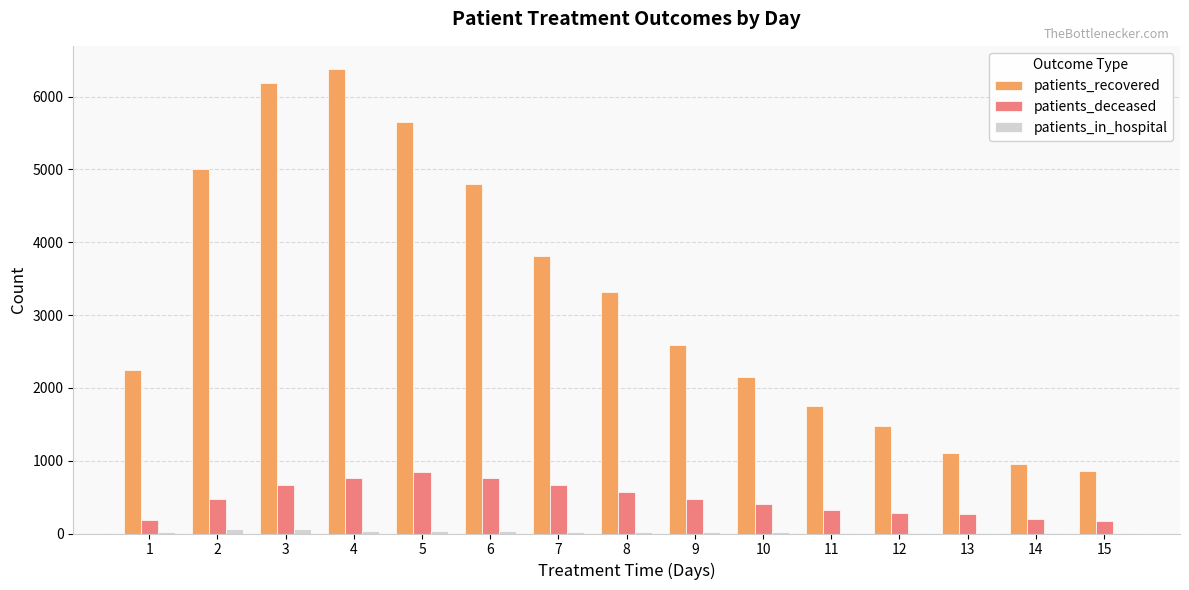

At which category is the sum across all series the highest?

4